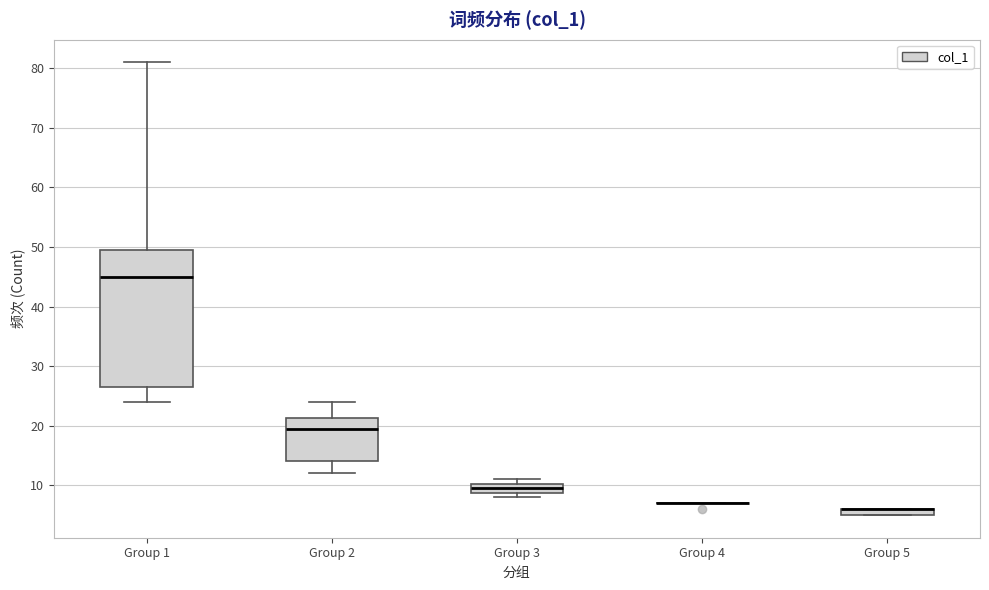

Which box is the tallest, from its lower edge to its upper edge?

Group 1